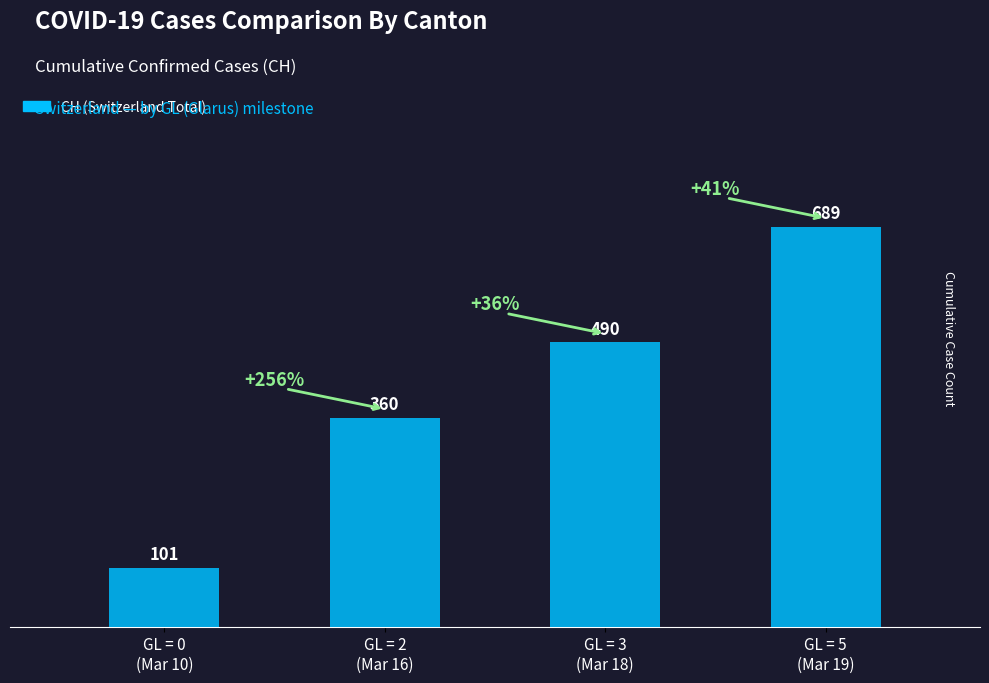

What is the approximate value at GL = 3
(Mar 18)?

490